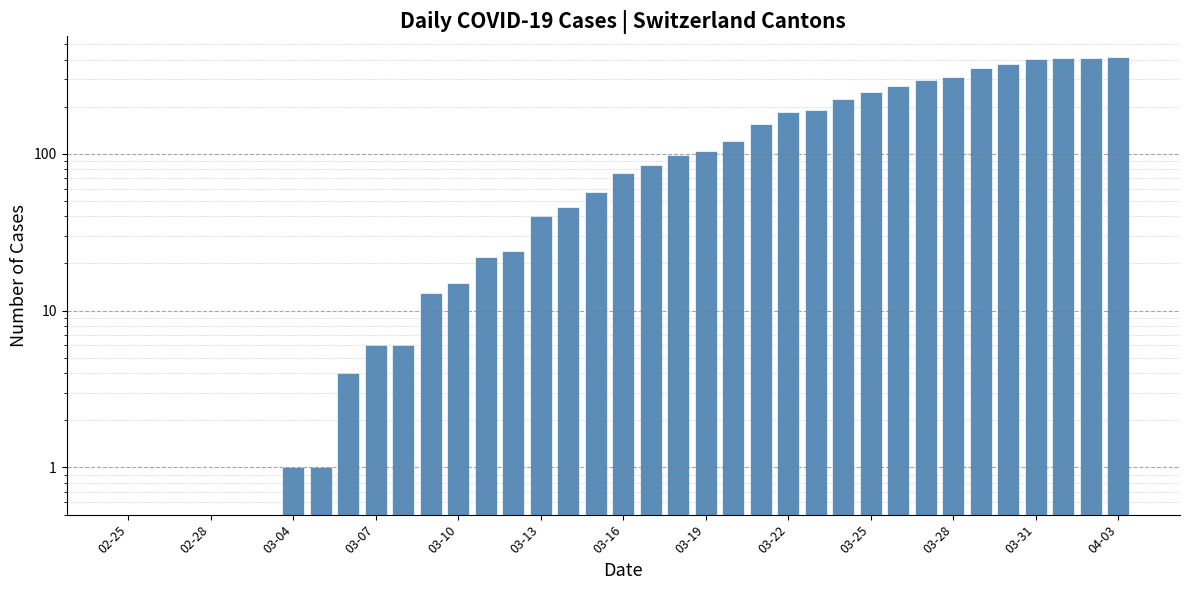

True or false: the data shows 185 at 03-22.

True